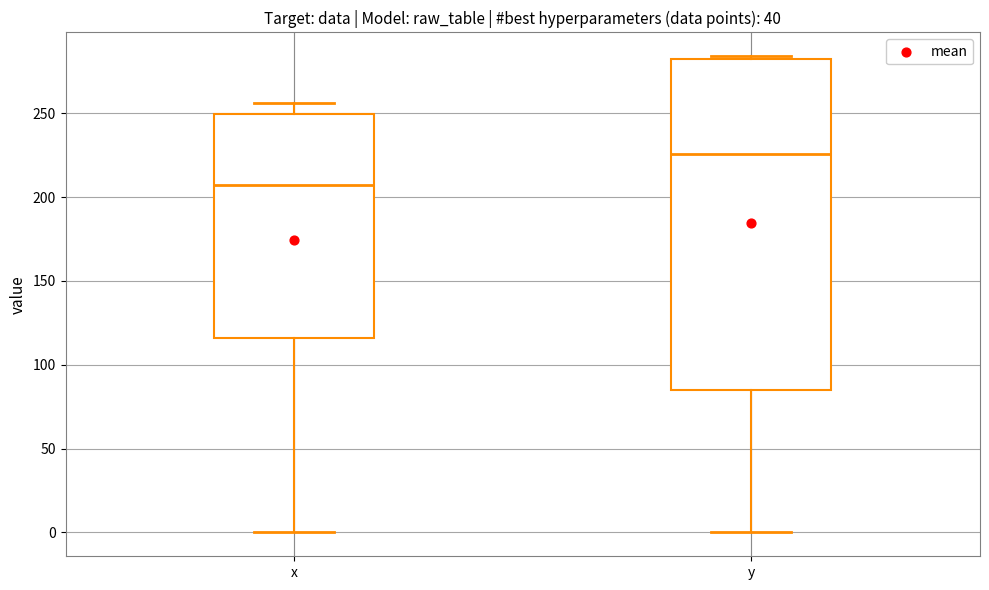

Where is the upper edge of the box for x on the y-axis? The values are not printed on the chart, so give them approximately, as read against the axis.

250